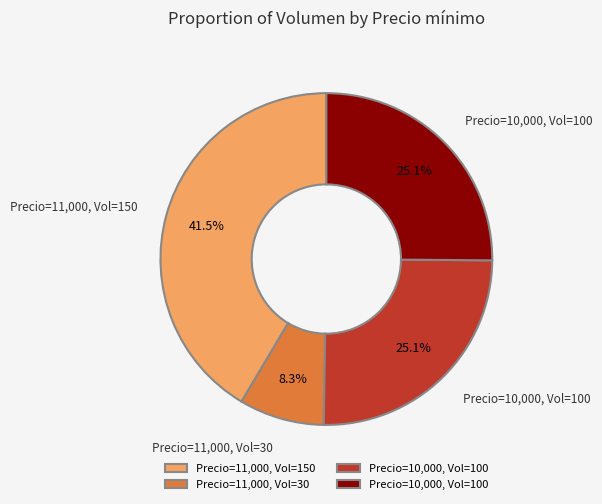

Is there any slice that represents more than half of the pie?

No